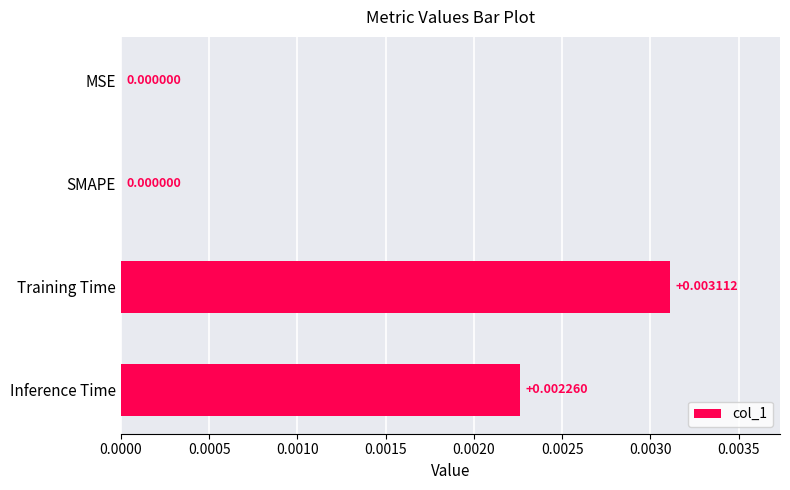

Which has a higher value, Training Time or SMAPE?

Training Time